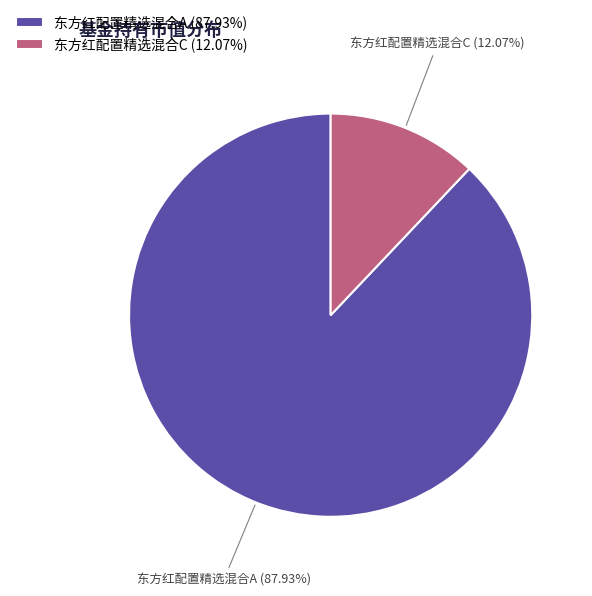

What is the total percentage of 东方红配置精选混合A and 东方红配置精选混合C?

100.0%